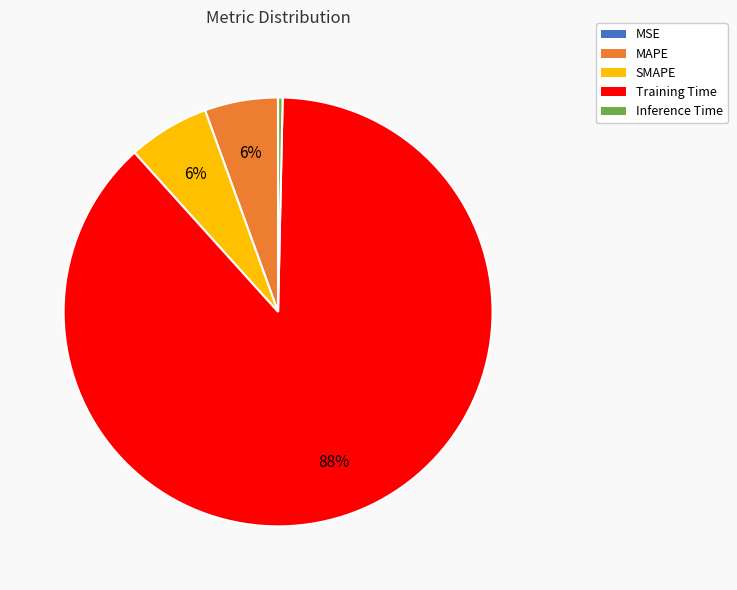

The Training Time slice represents 76% of the pie. True or false?

False